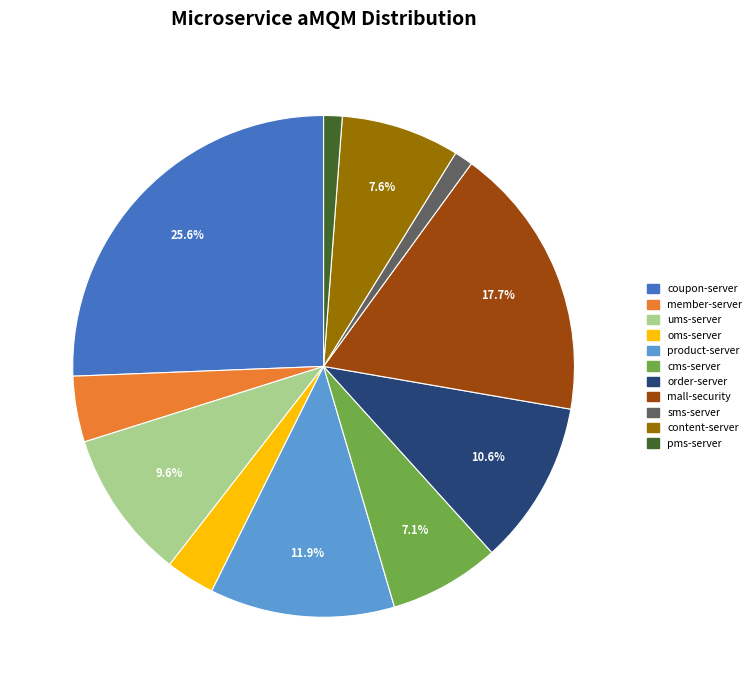

To the nearest percent, what is the difference between the largest and smallest slice percentages?

24%